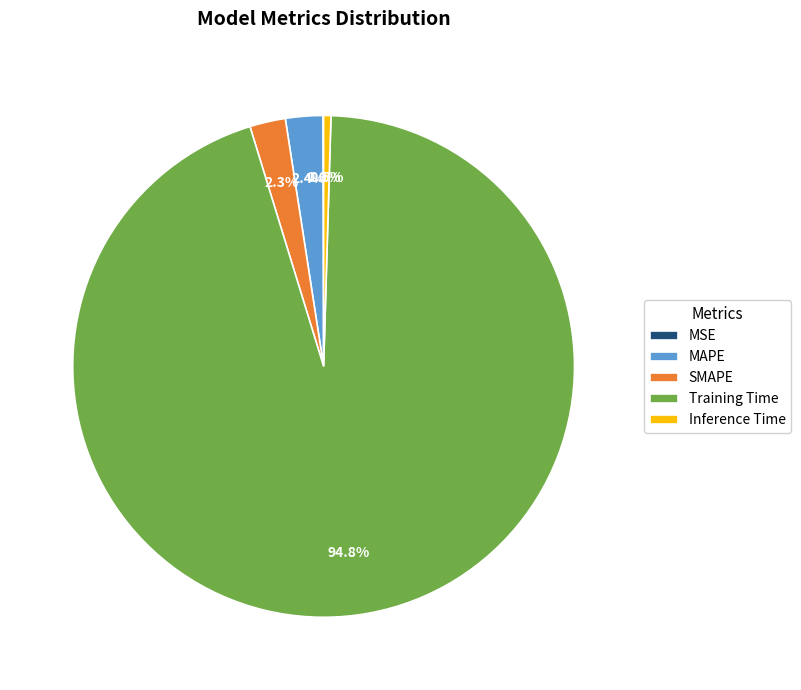

Between Inference Time and SMAPE, which is larger?

SMAPE